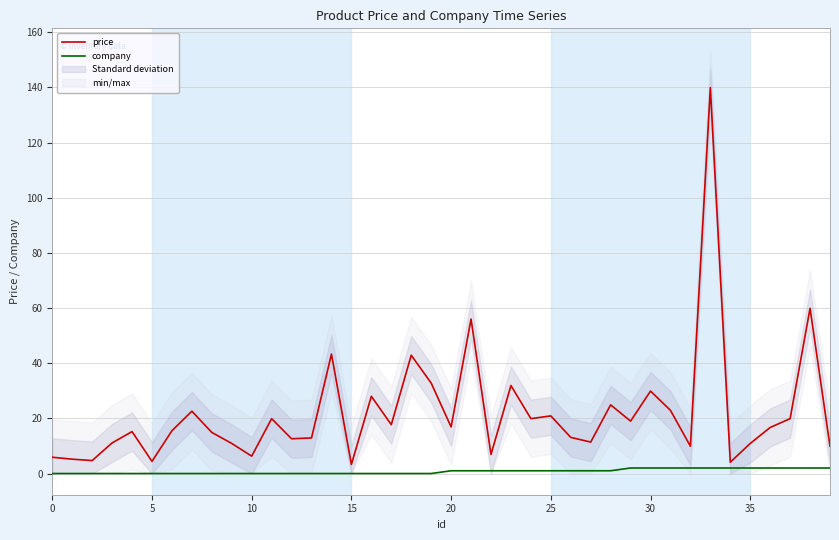

In price, how many points are higher than both neighbors (excluding endpoints)?

13